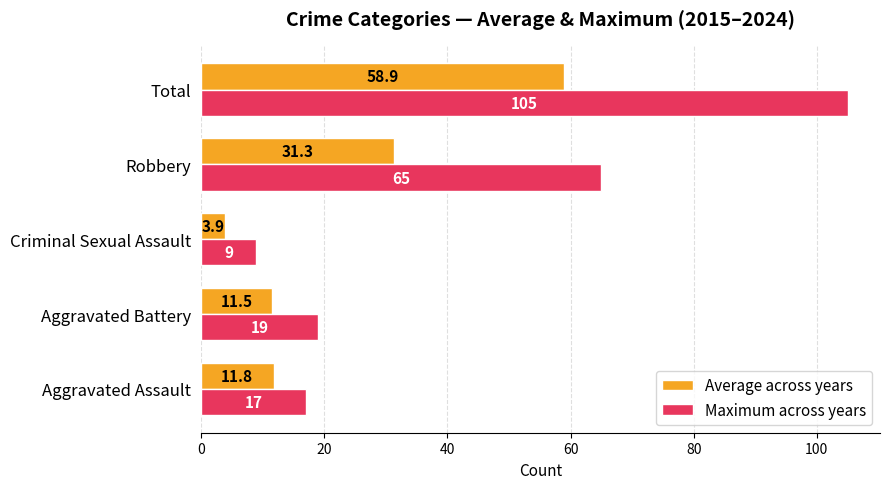

Rank the series by their maximum value, from highest to lowest.

Maximum across years, Average across years